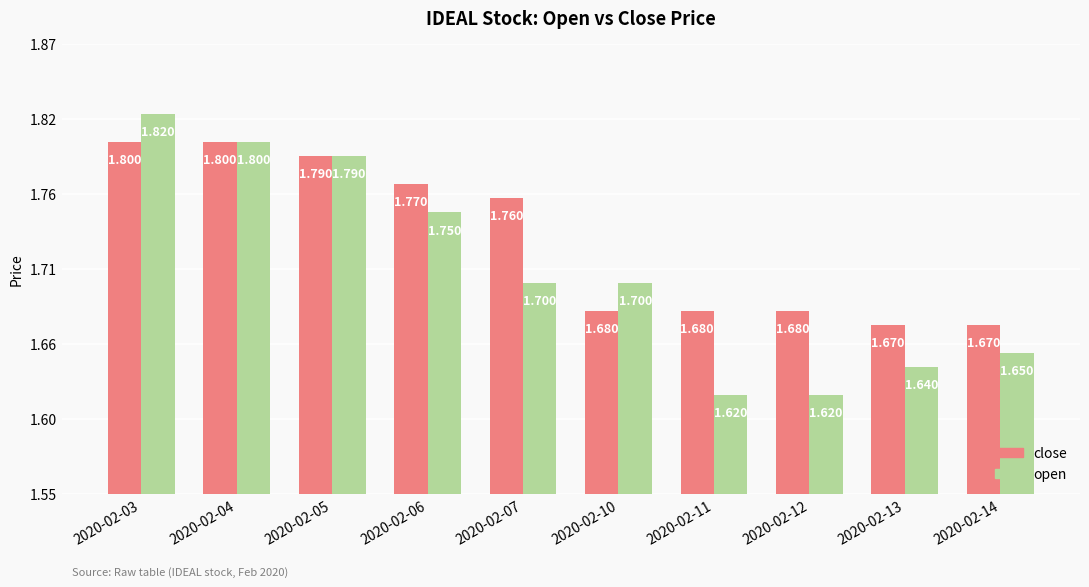

What is the difference between the second highest and second lowest values in the close series?

0.1